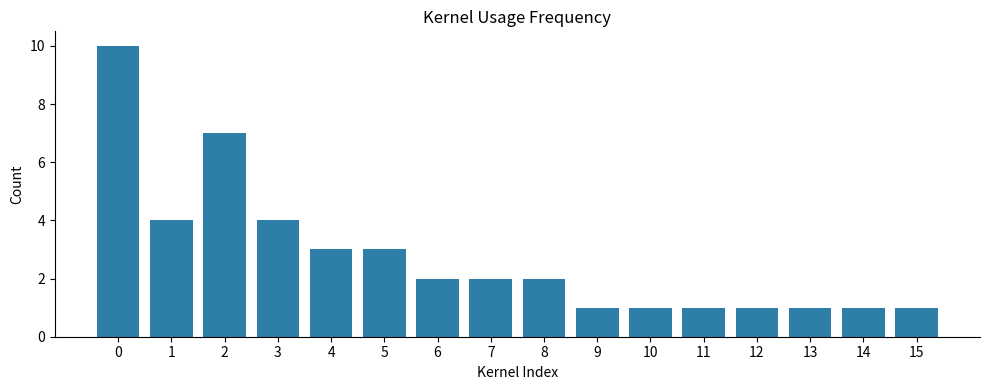

Reading left to right, extract all data points from this chart.

0=10	1=4	2=7	3=4	4=3	5=3	6=2	7=2	8=2	9=1	10=1	11=1	12=1	13=1	14=1	15=1